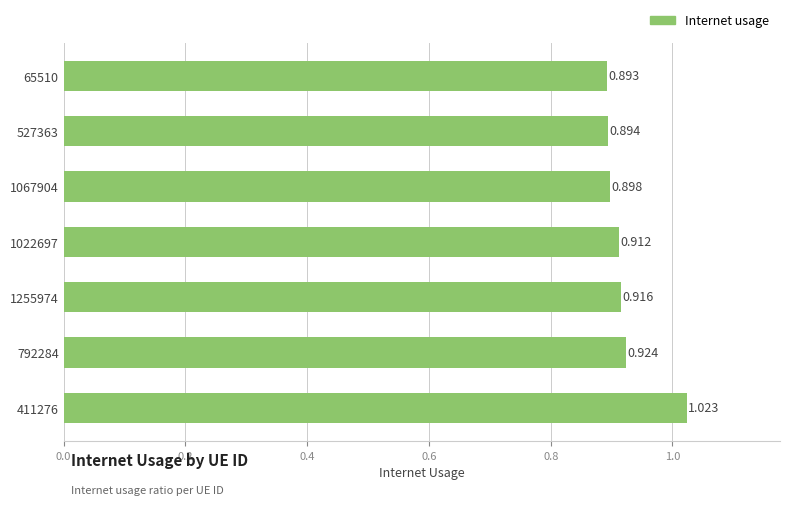

Are the bars horizontal?

Yes